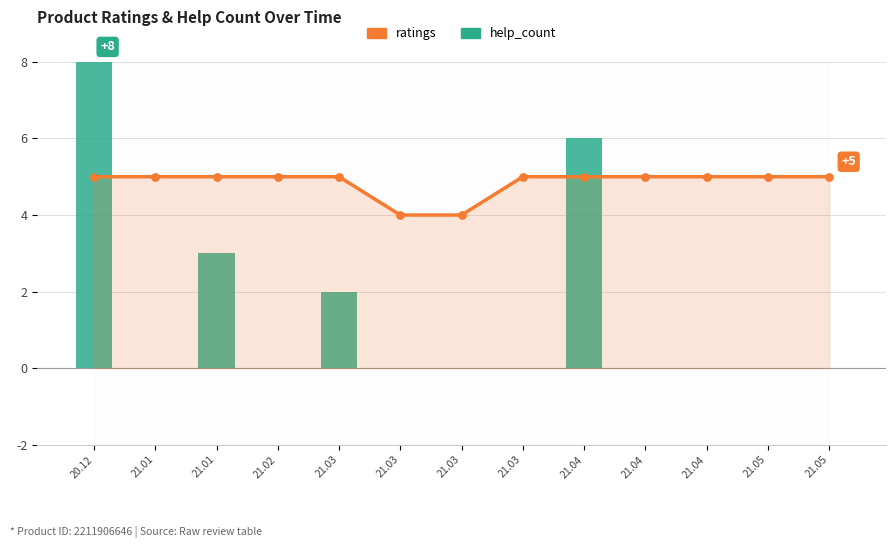

At which category is the sum across all series the highest?

20.12